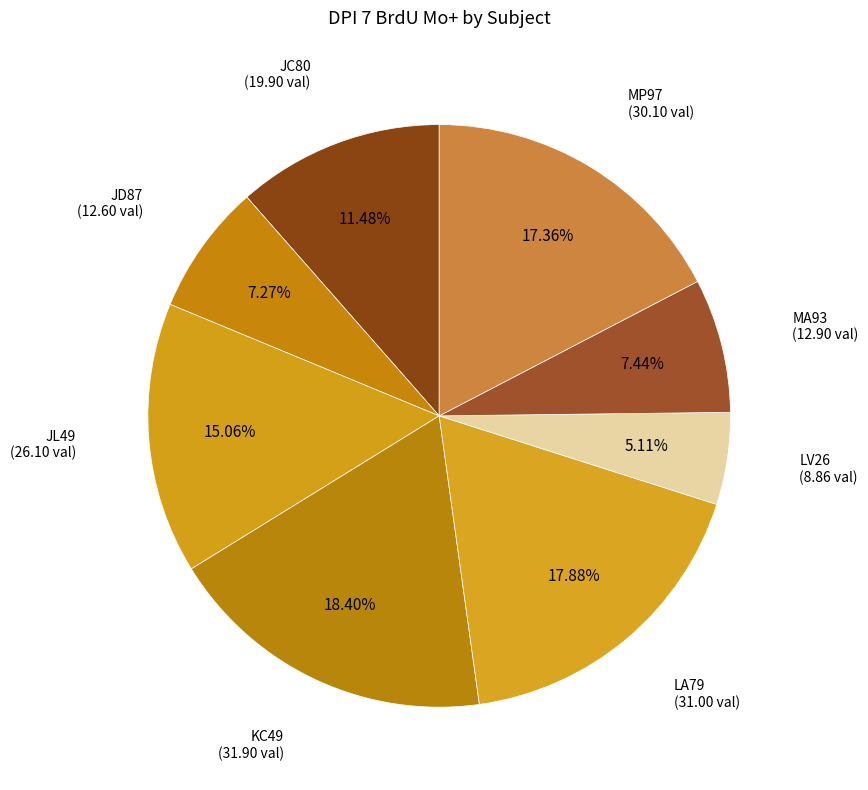

Count the number of slices in the pie.

8